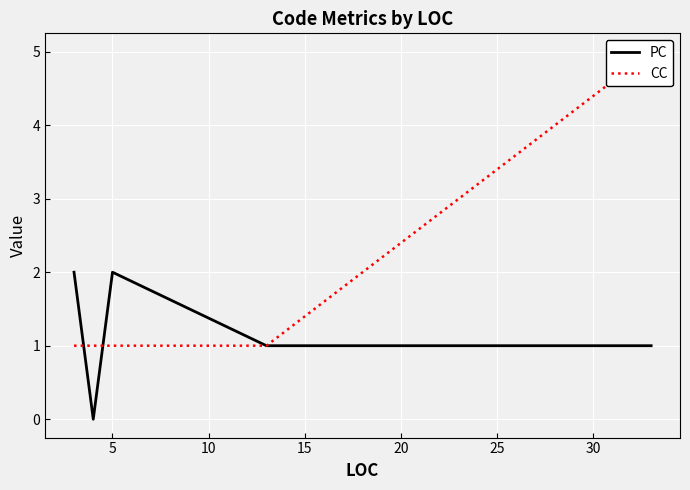

Count the number of categories in the chart.

6